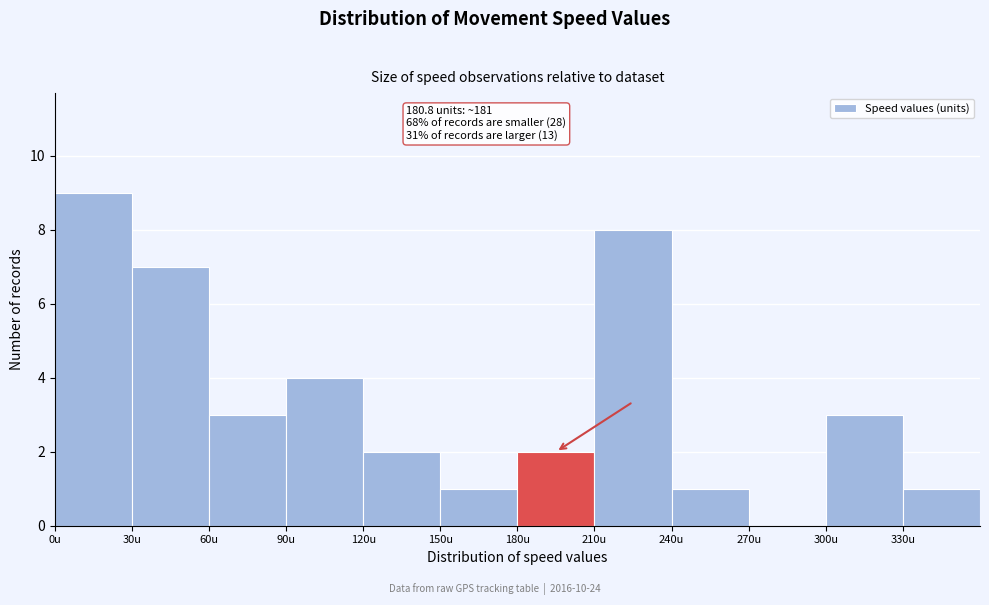

Which range on the x-axis has the tallest bar?

0 to 30